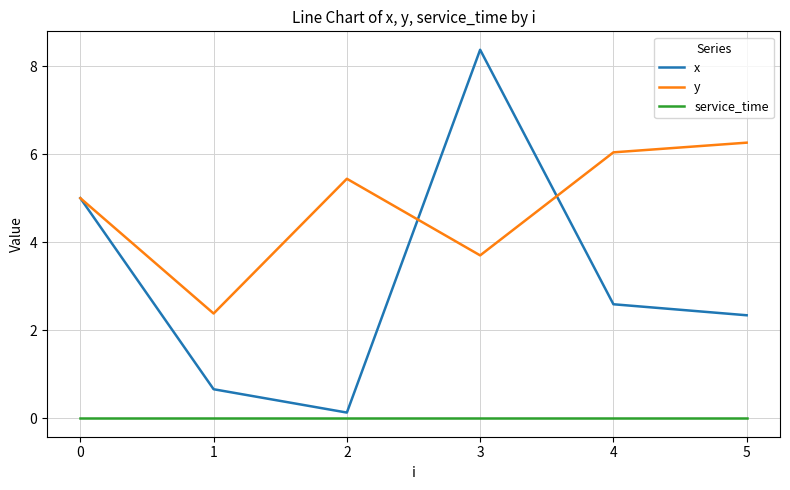

What is the difference between the maximum and minimum values in the x series?

8.2